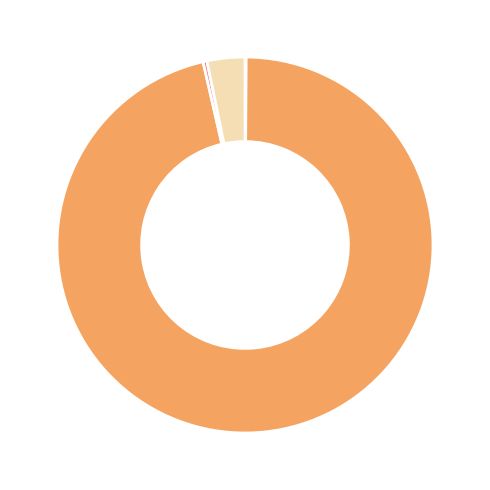

Is there a majority slice in this chart?

Yes